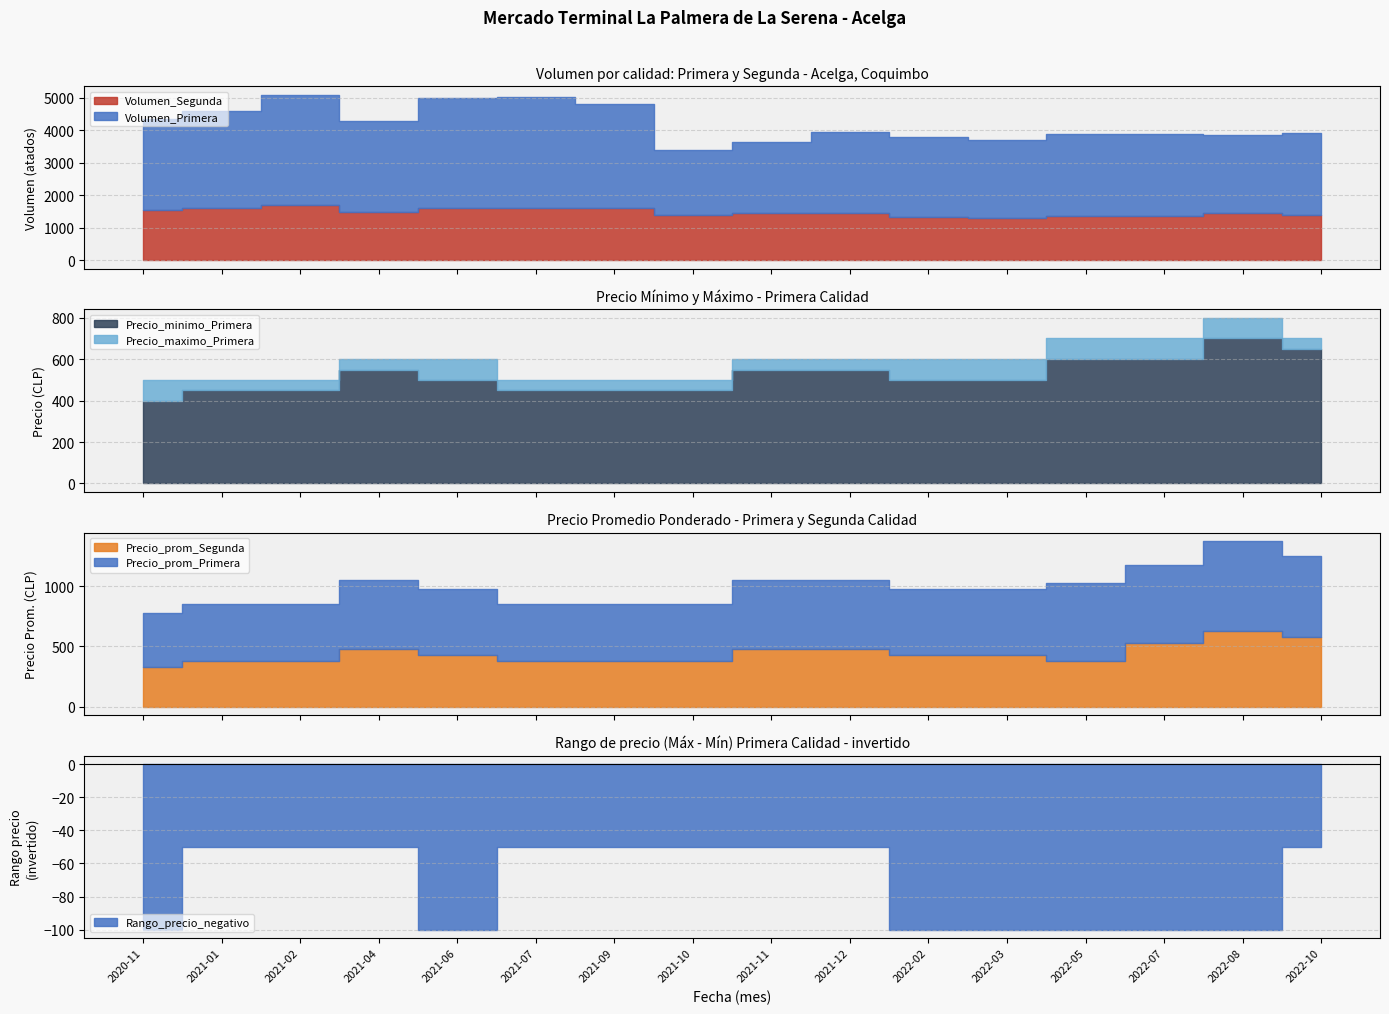

Does the chart have visible grid lines?

Yes